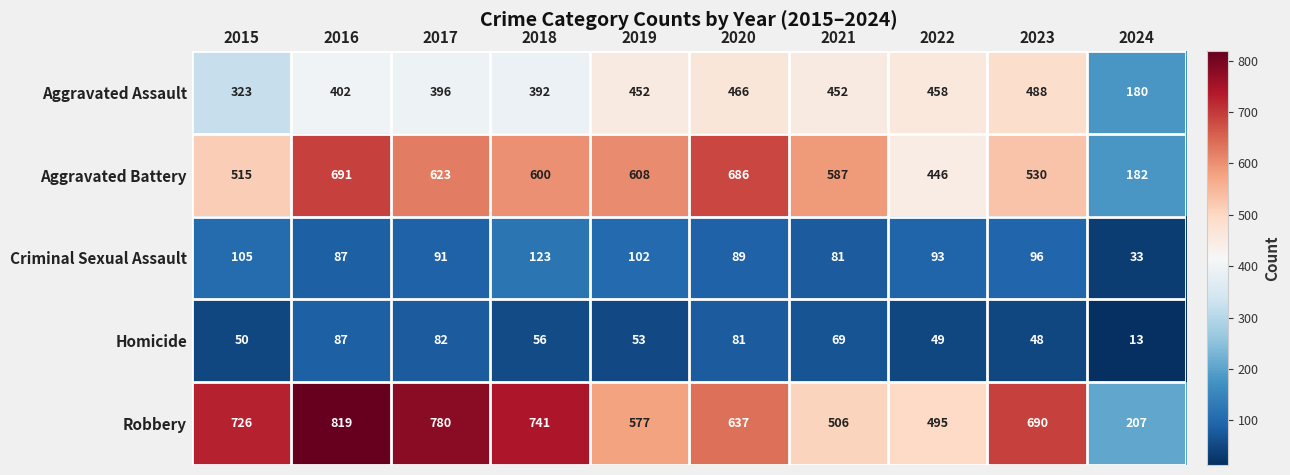

At how many categories does at least one series exceed 391?

9